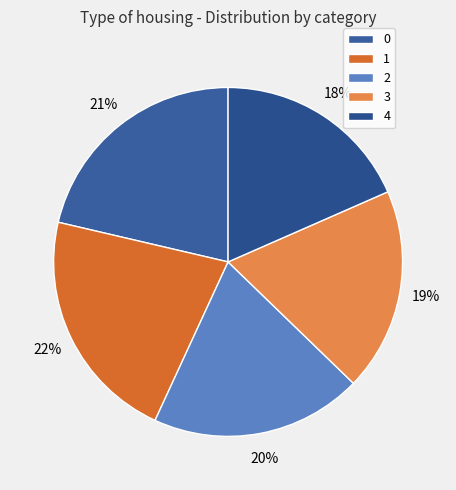

To the nearest percent, what is the combined percentage of 0 and 1?

43%